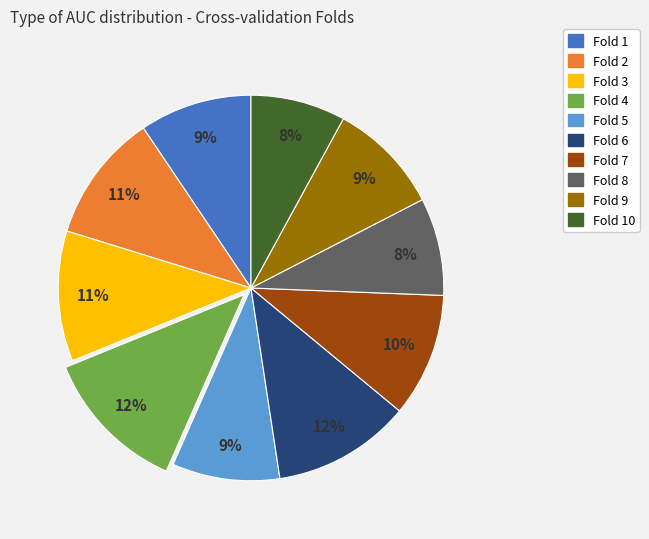

How many slices are in this pie chart?

10